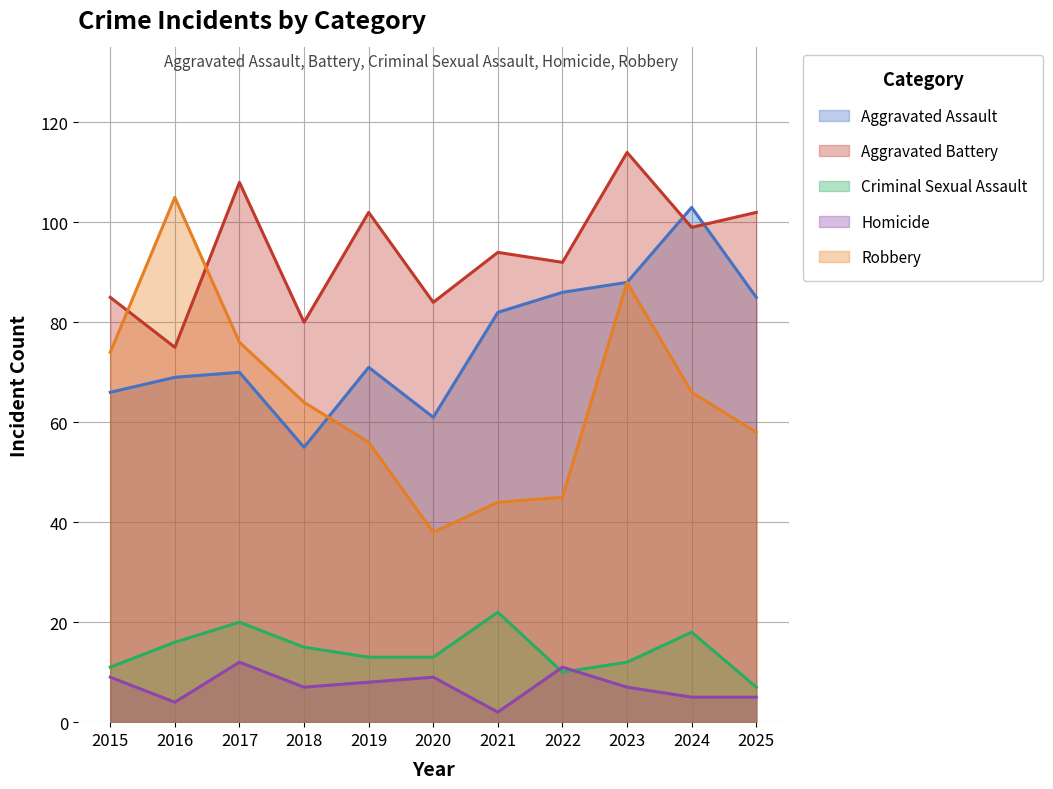

How many lines are shown in the chart?

5